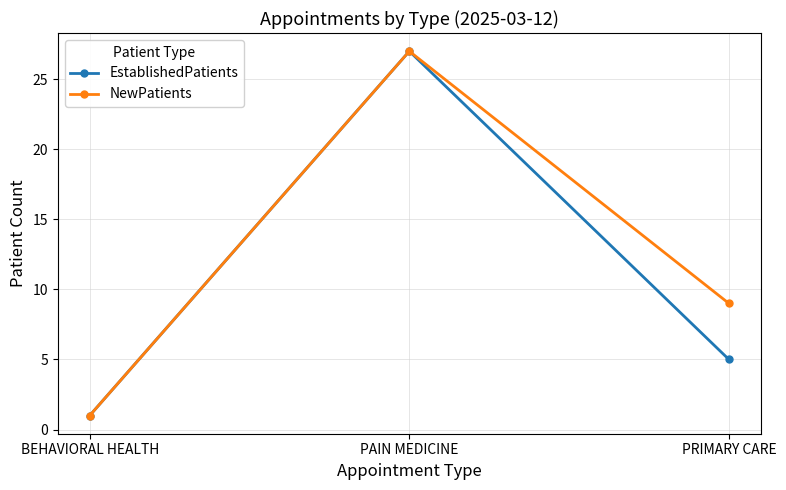

Count the number of data series in this chart.

2